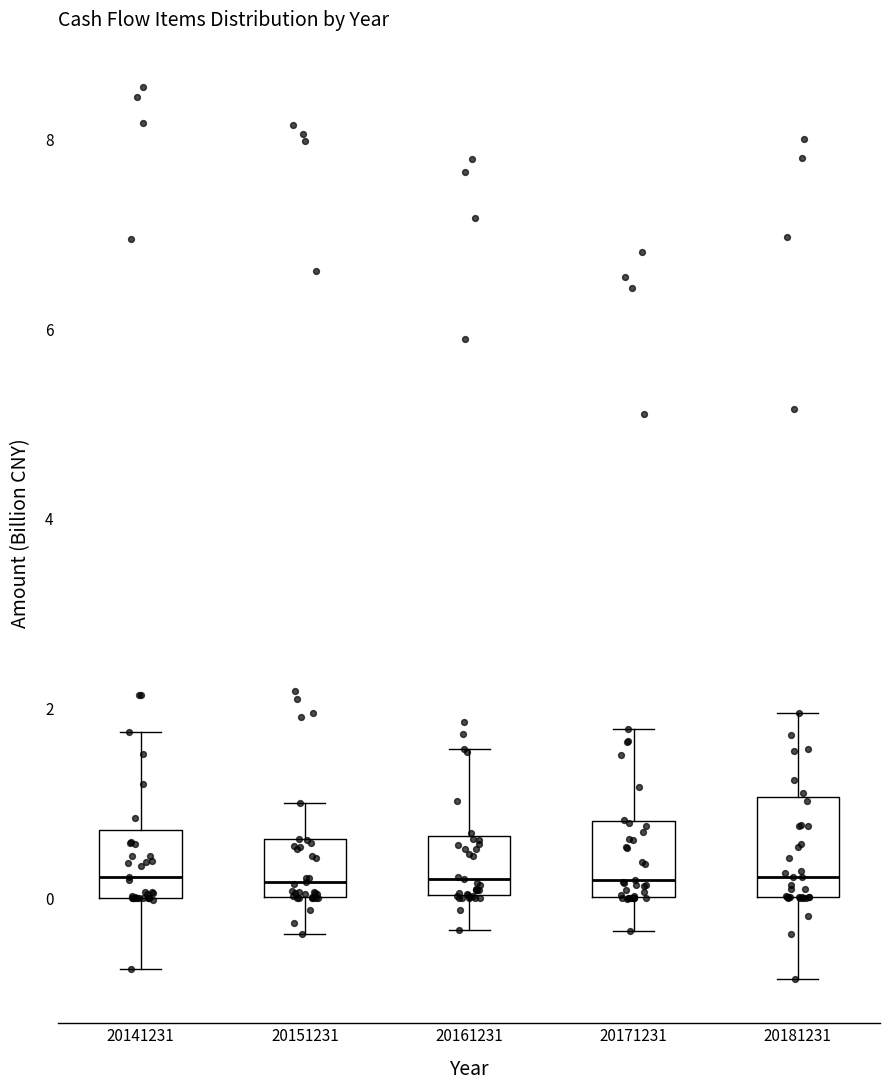

Where is the upper edge of the box at x = 20161231 on the y-axis? The values are not printed on the chart, so give them approximately, as read against the axis.

0.6